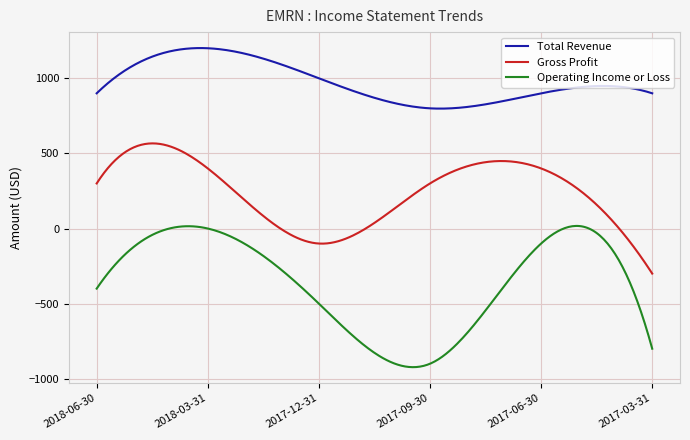

Does the chart display data point markers on the line(s)?

No